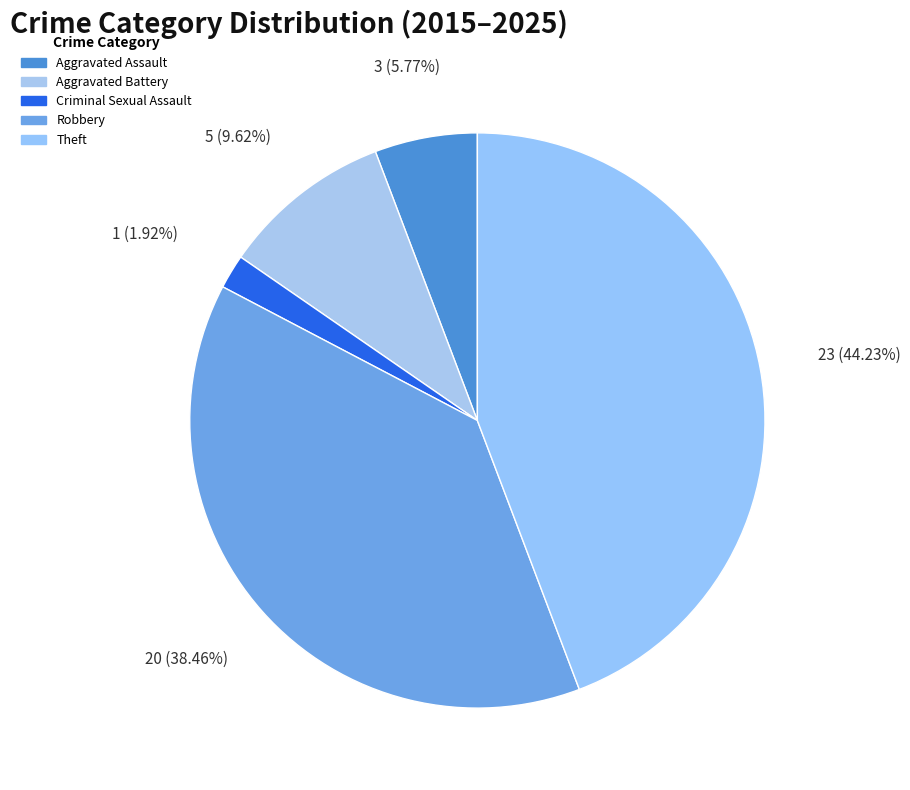

How many slices are in this pie chart?

5